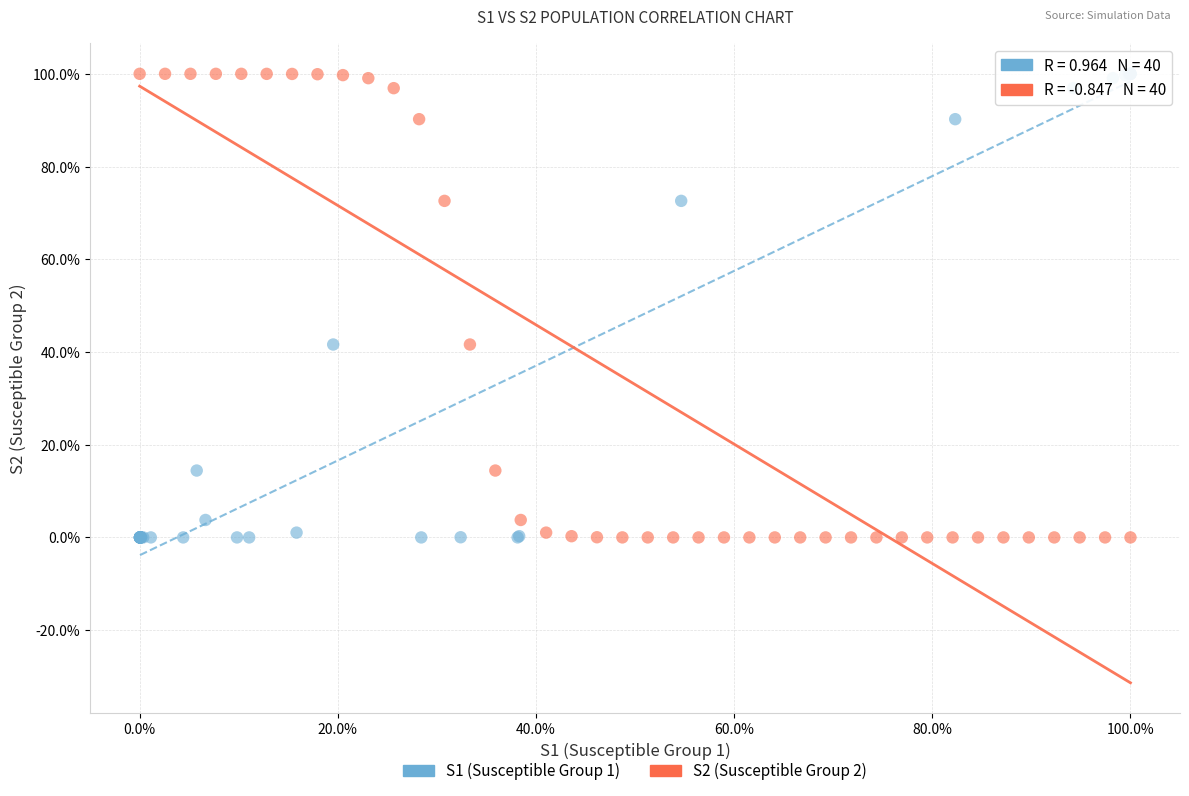

What are all the series names shown in the legend?

S1 (Susceptible Group 1), S2 (Susceptible Group 2)